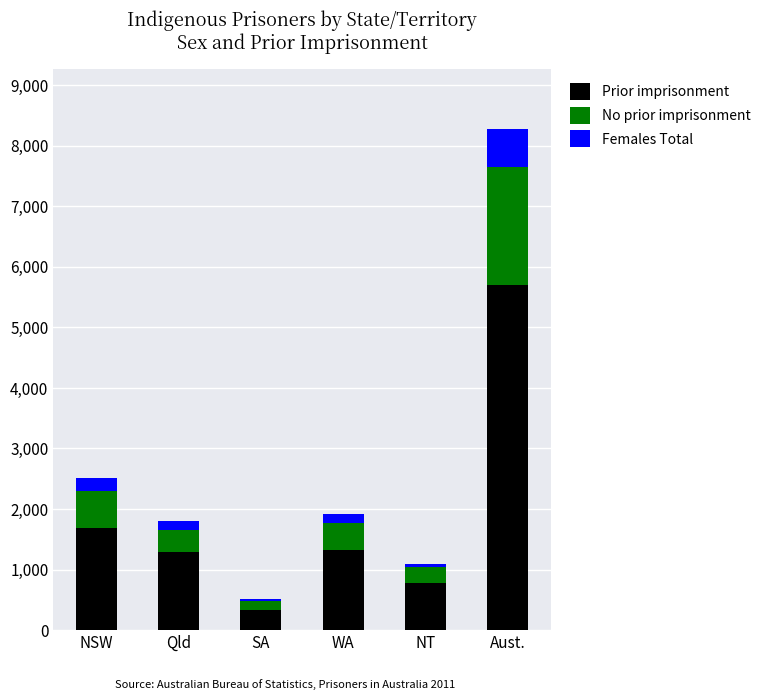

Are the bars grouped side by side (vs. stacked)?

No